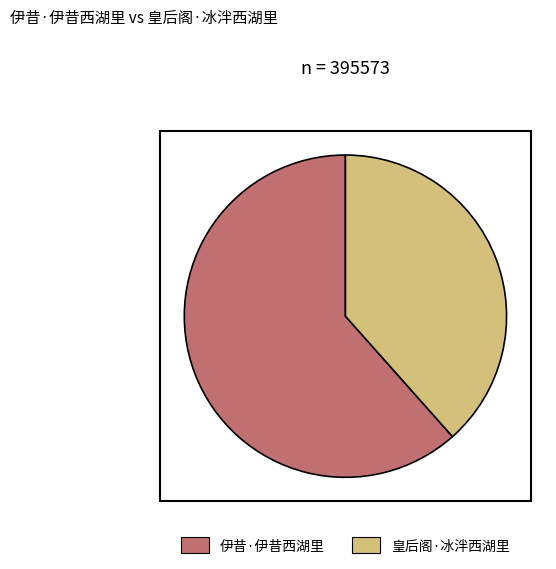

Which category has the biggest portion of the pie?

伊昔·伊昔西湖里